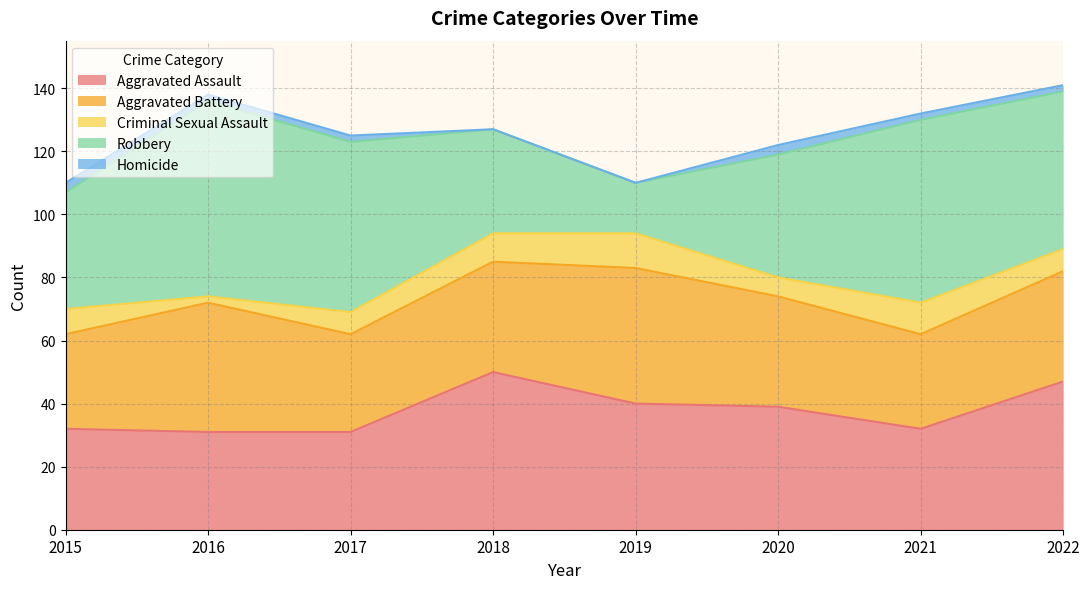

What is the difference between the Homicide values at 2021 and 2015?

1